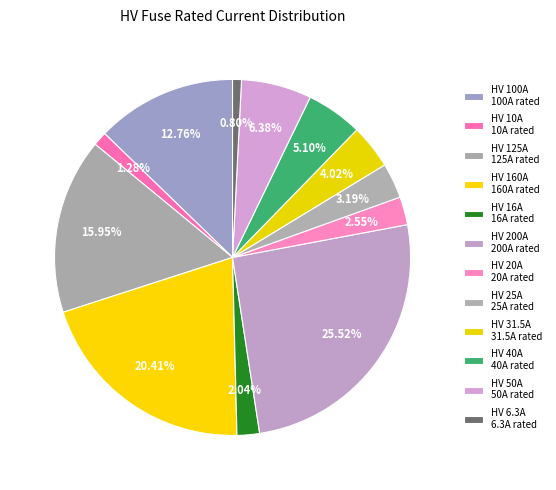

How many segments does this pie chart have?

12